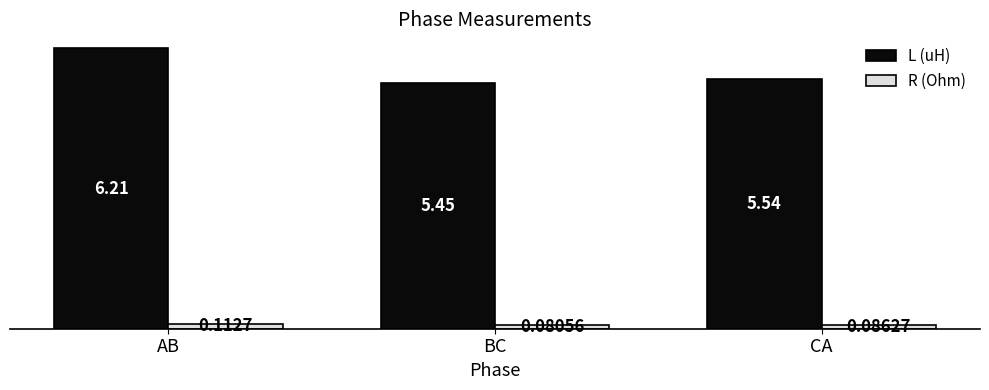

Which series changed the most between AB and CA?

L (uH)